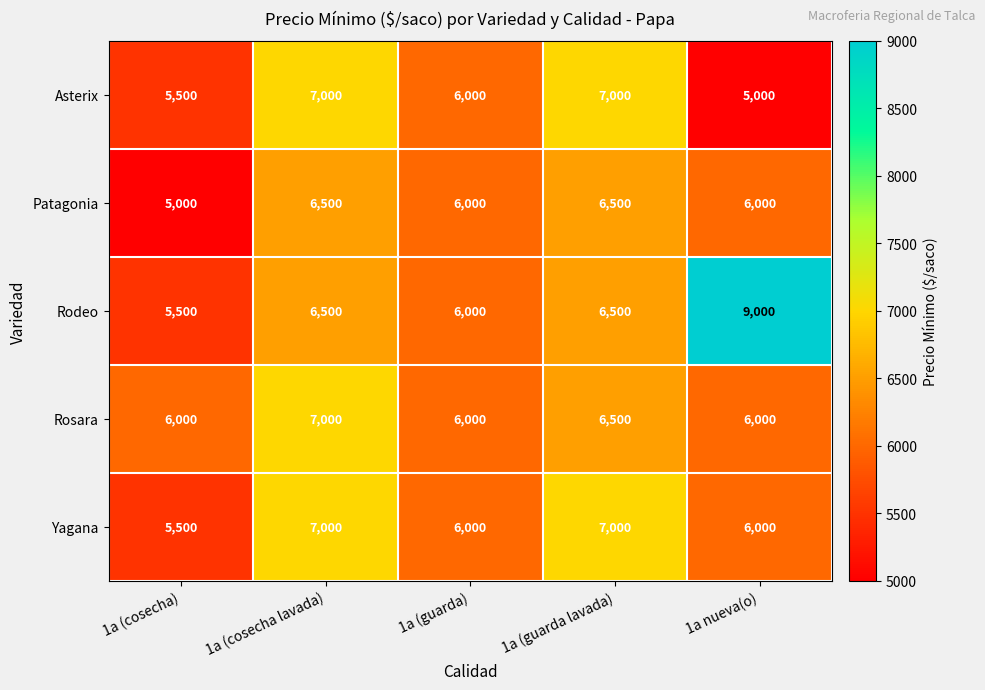

At how many categories does at least one series exceed 6069?

3